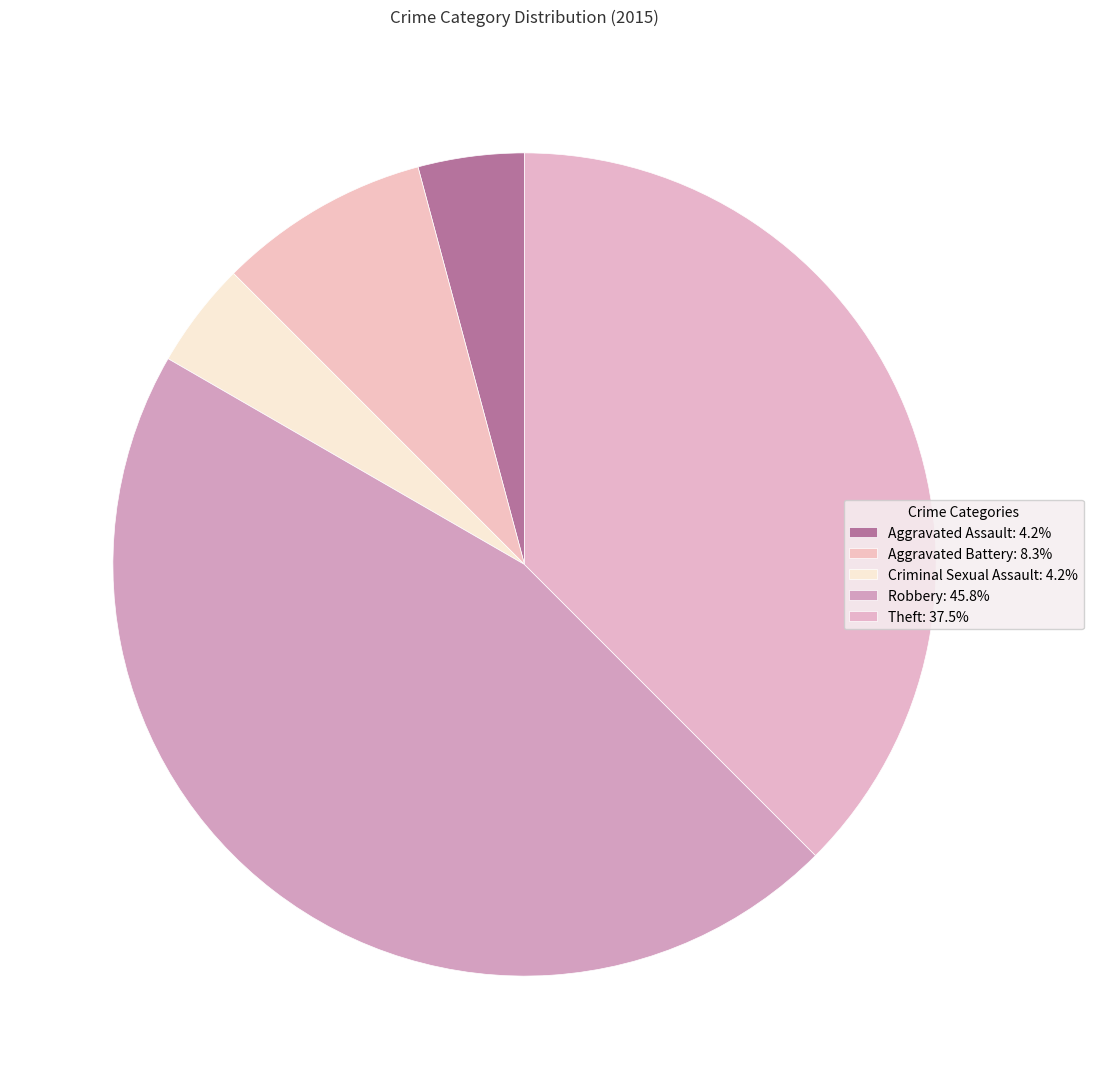

What is the largest slice in the pie chart?

Robbery